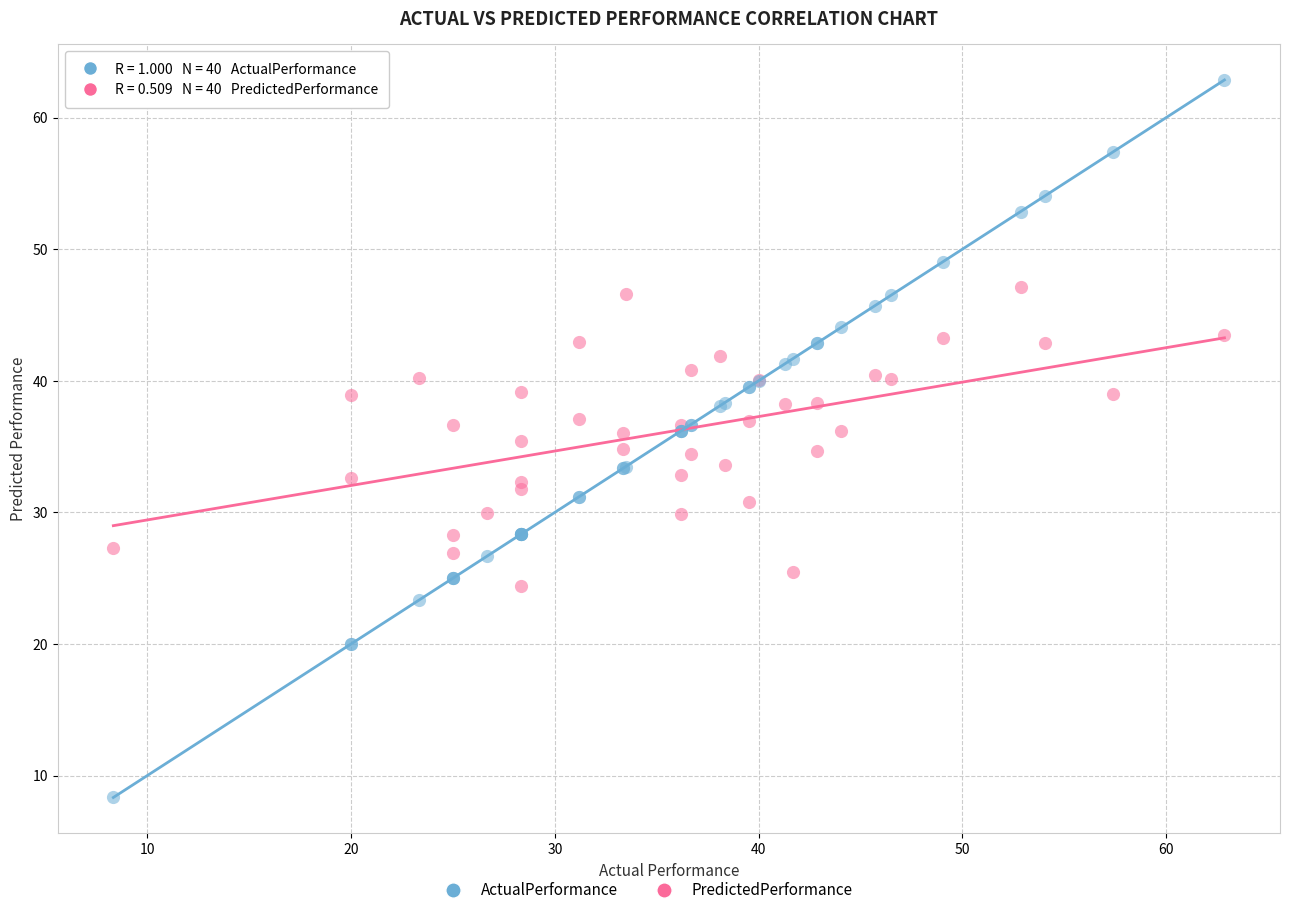

What is the X range (max minus min) for the scatter plot?

54.5